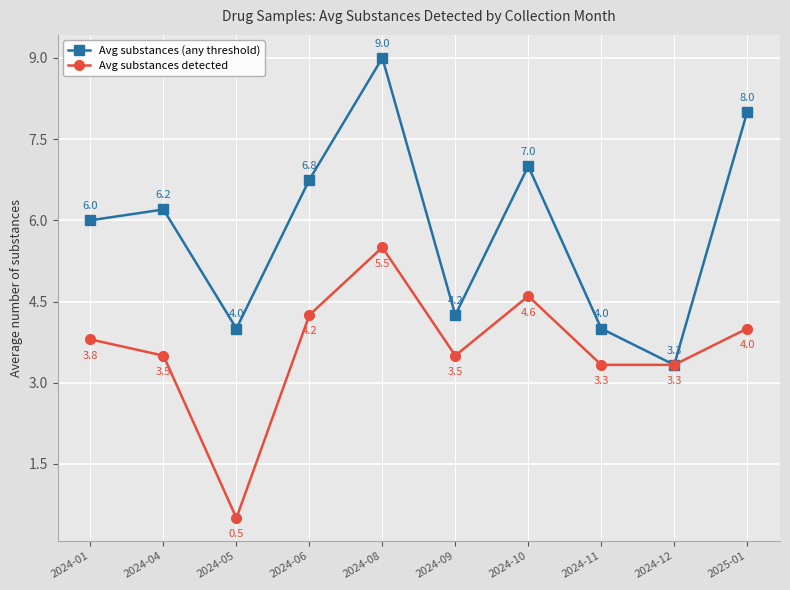

What is the maximum value for Avg substances (any threshold)?

9.0